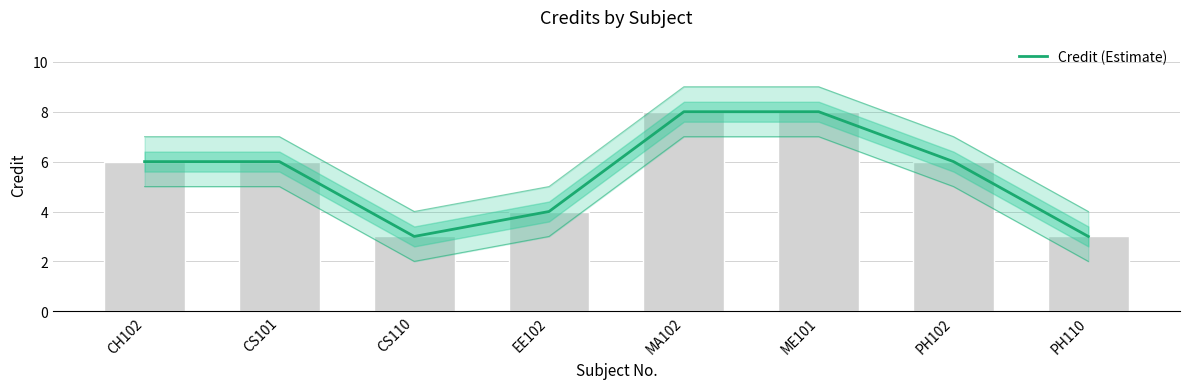

Is it true that the value at CH102 is 8?

False